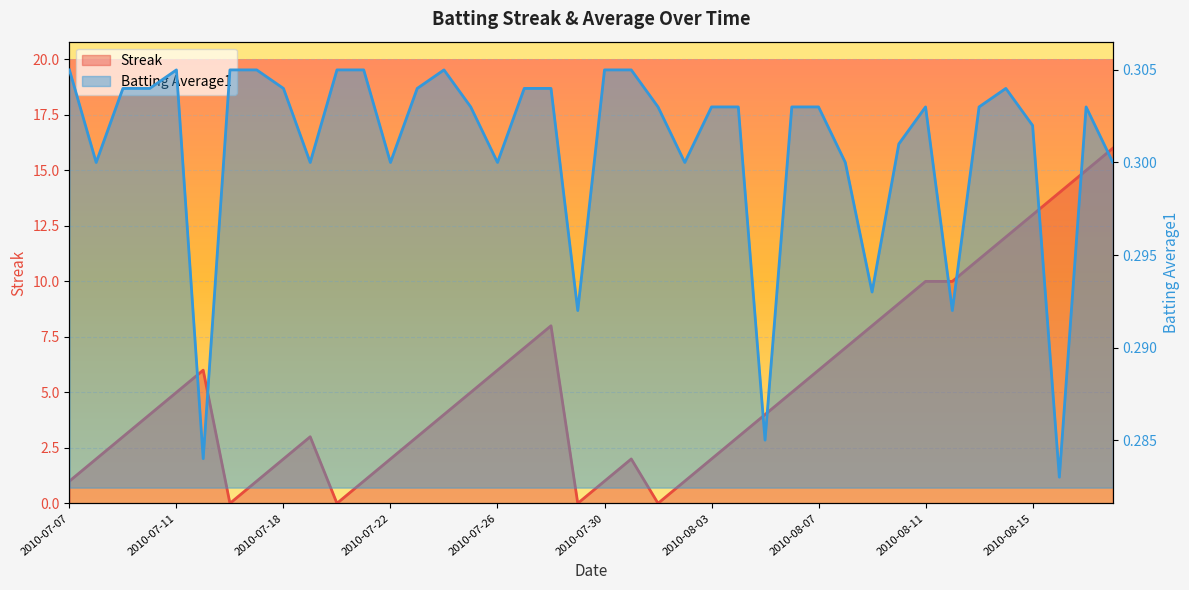

What is the maximum value shown in the chart?

16.0